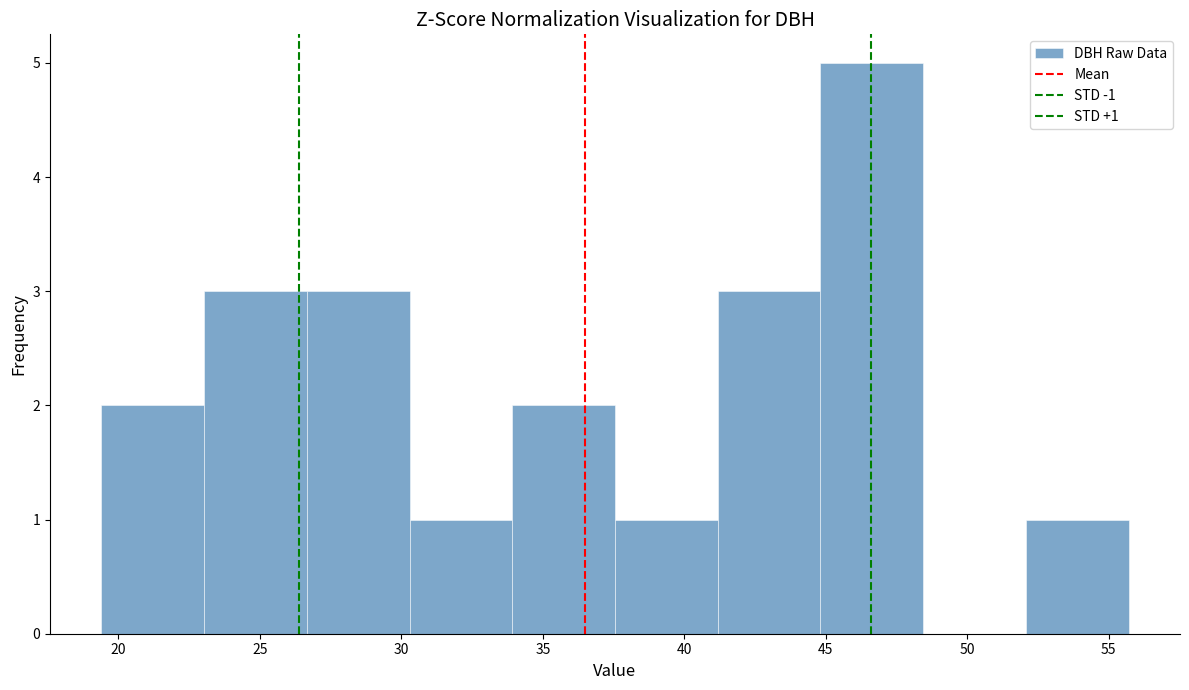

Over which range of the x-axis is the bar tallest?

45.0 to 48.5